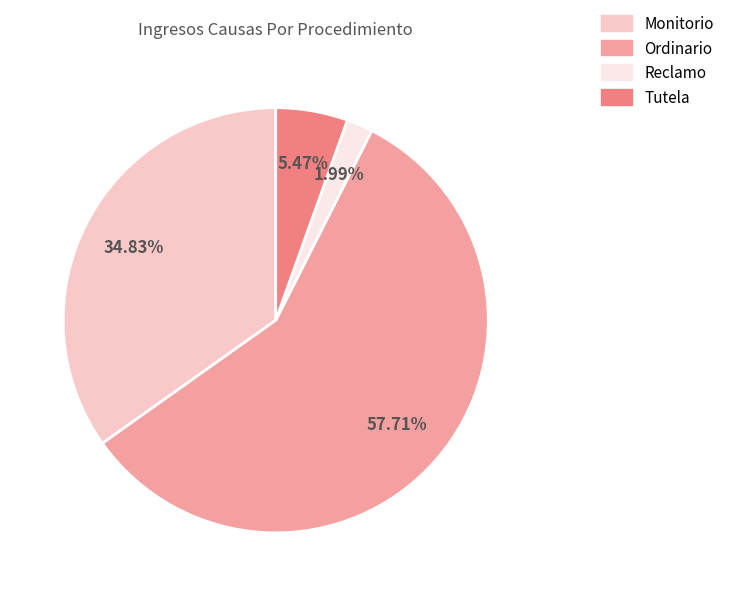

What is the total percentage of Reclamo and Tutela?

7.5%